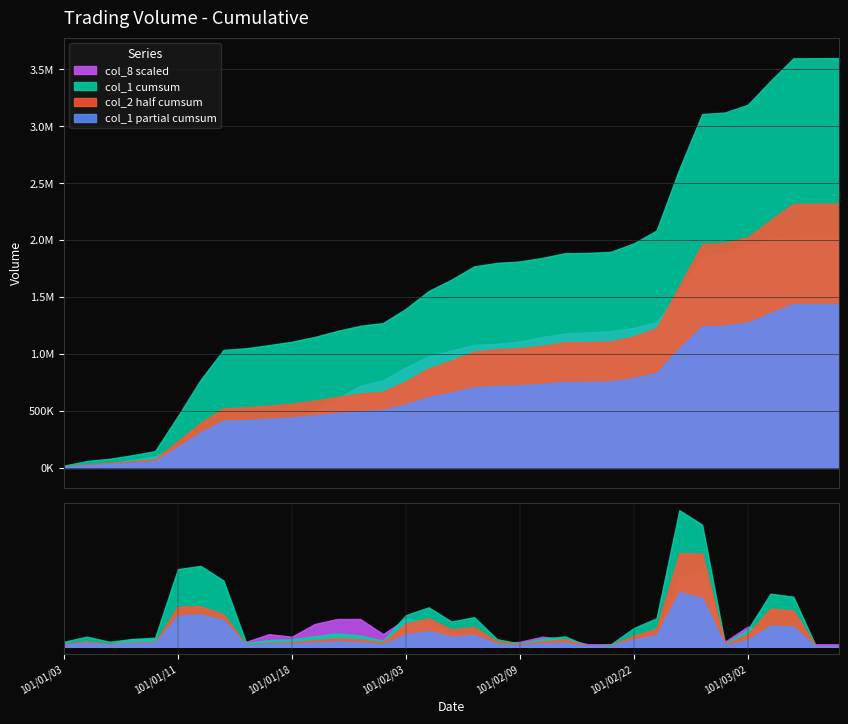

What is the value of the col_8 point at the 10th from the left?

5